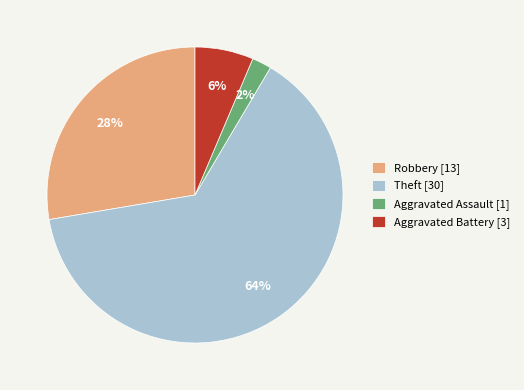

Is it true that Aggravated Assault [1] is 2% of the pie?

True